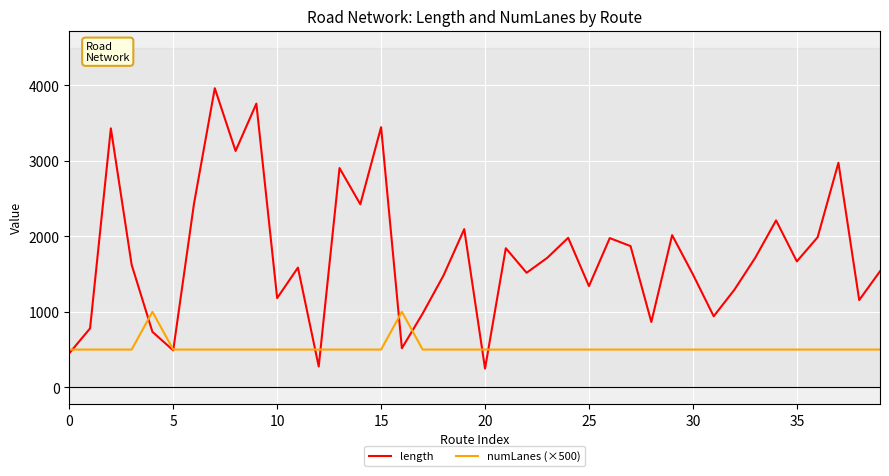

Which series has the largest total across all categories?

length